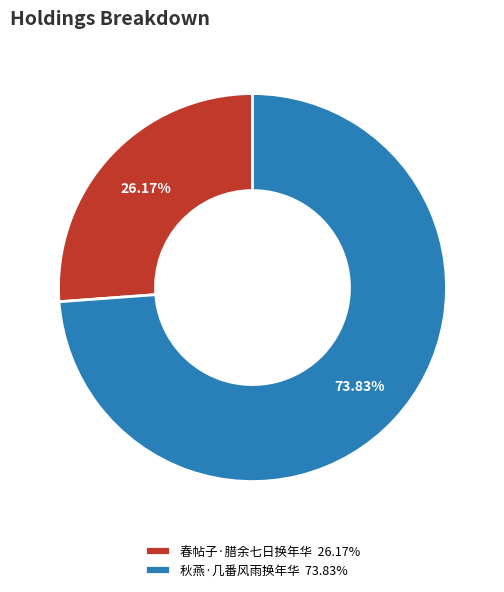

What percentage do 秋燕·几番风雨换年华 and 春帖子·腊余七日换年华 together represent?

100.0%